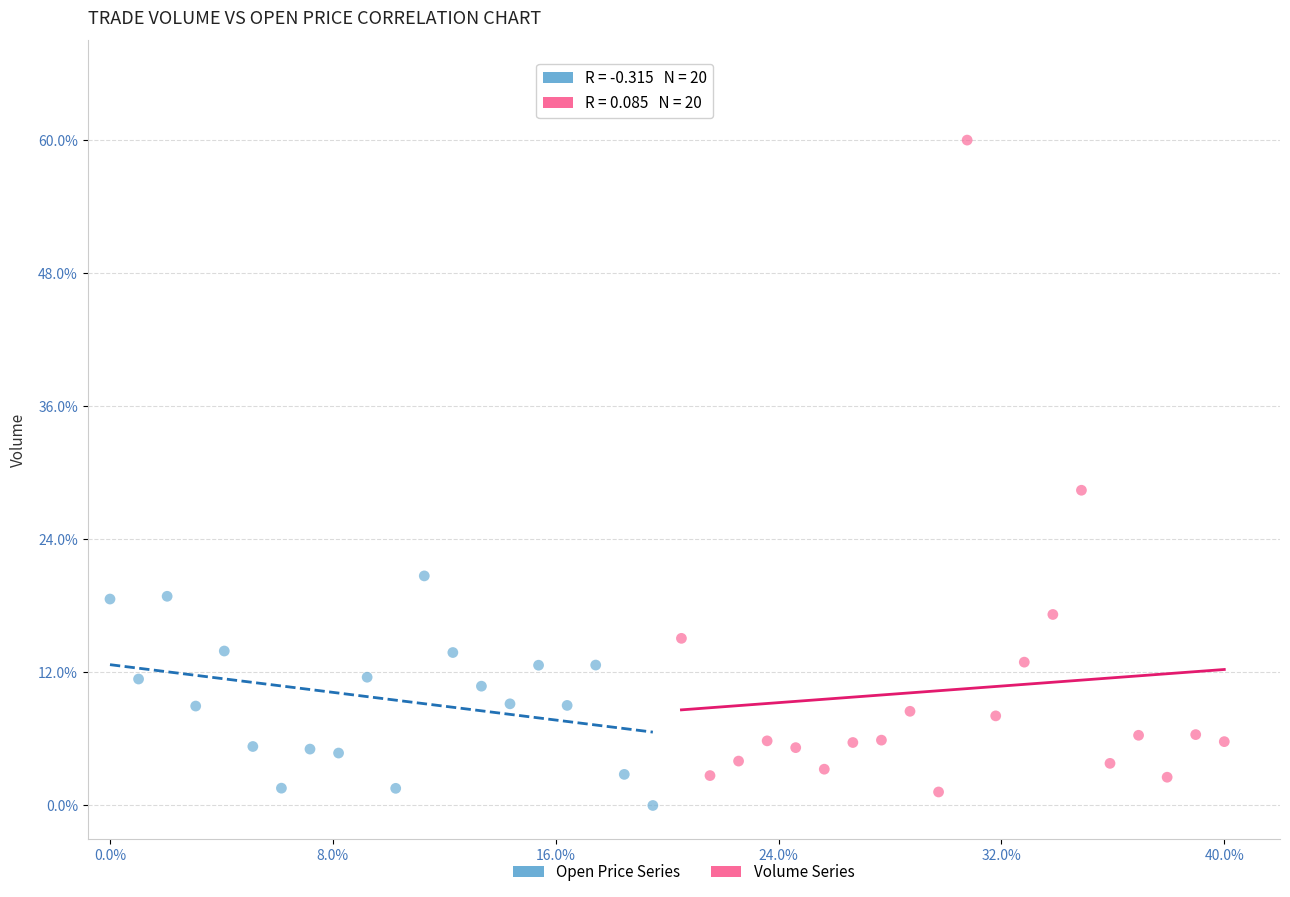

Which series contains the lowest Y value?

Open Price Series